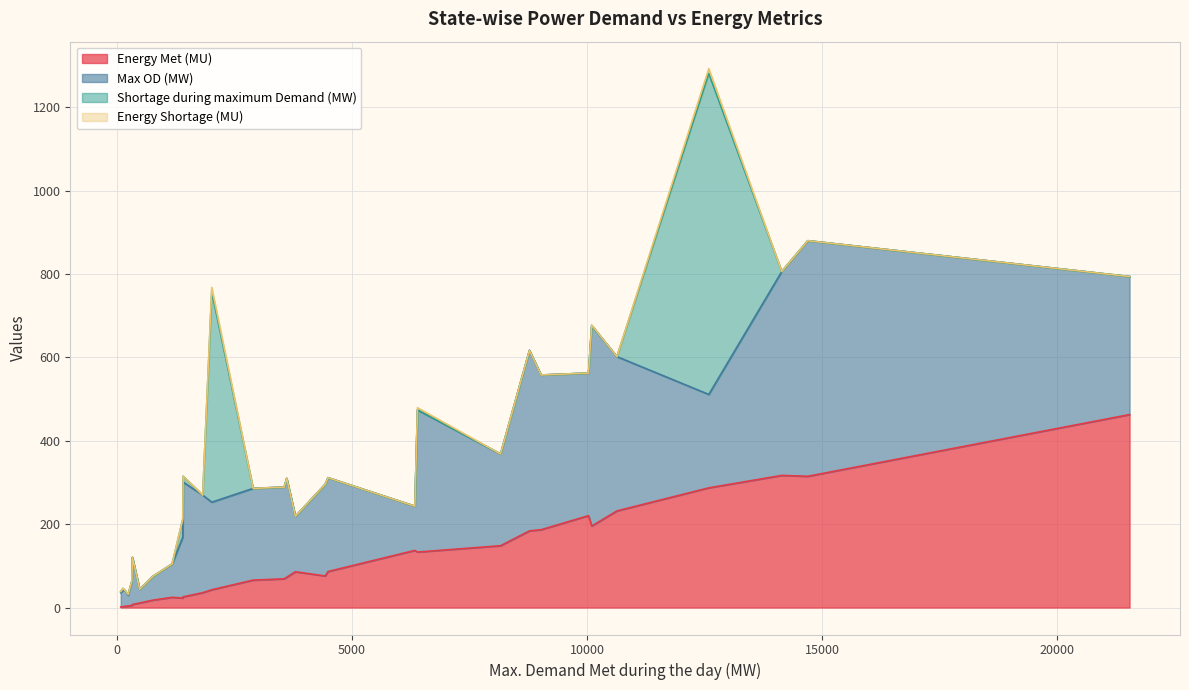

The value of Energy Met (MU) at Chhattisgarh is 56.5. True or false?

False